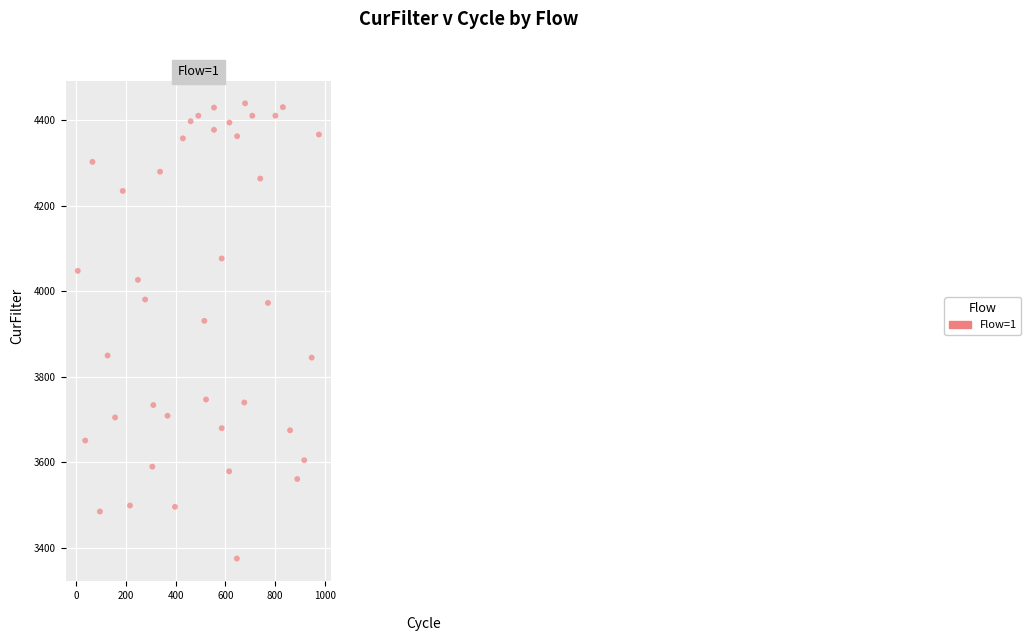

What Y value in the scatter plot is closest to 3907?

3931